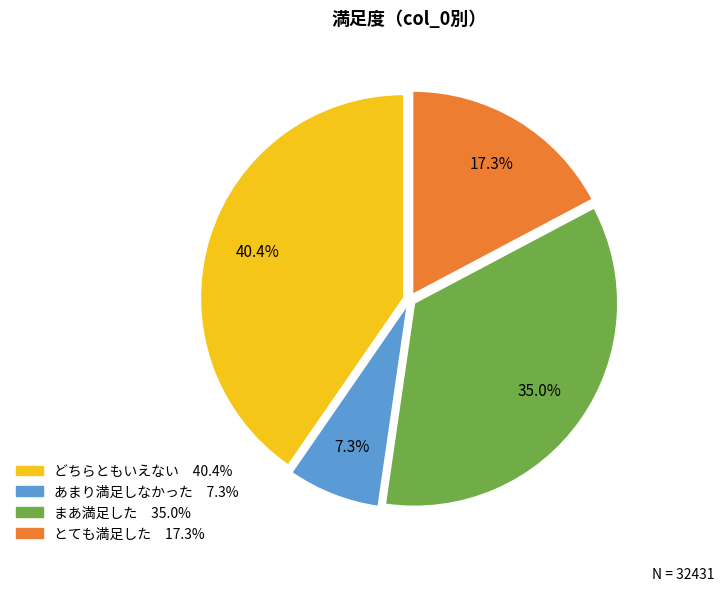

Does any single category account for the majority?

No